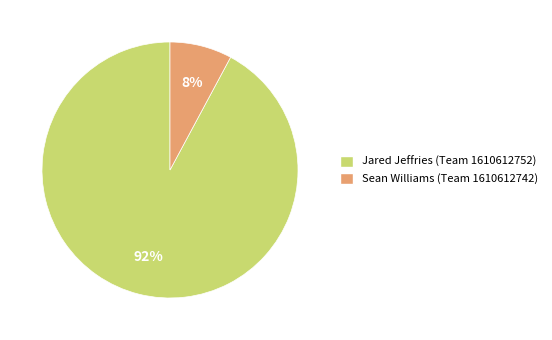

Is there any slice that represents more than half of the pie?

Yes